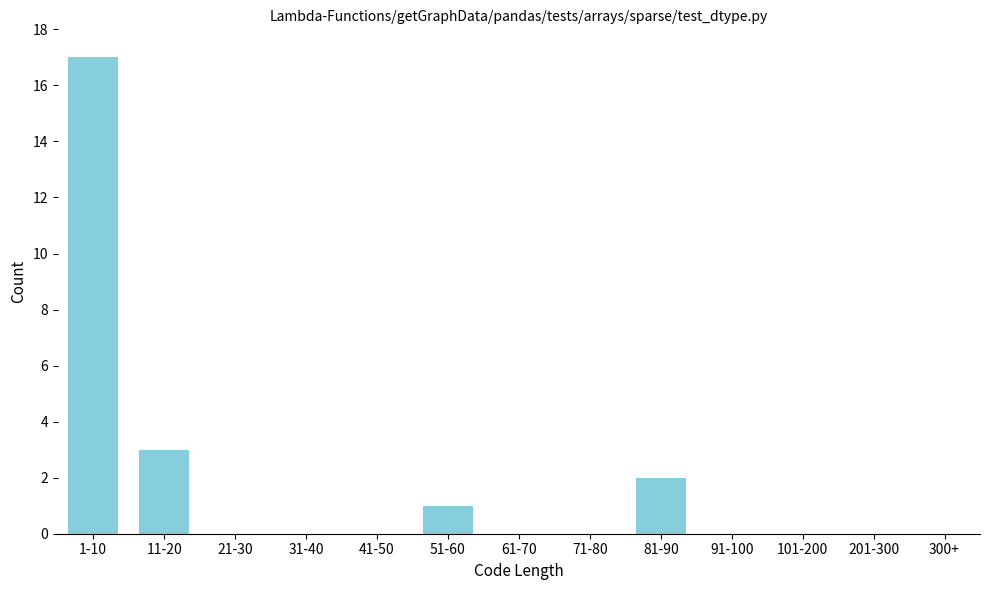

Reading right to left, extract all data points from this chart.

300+=0	201-300=0	101-200=0	91-100=0	81-90=2	71-80=0	61-70=0	51-60=1	41-50=0	31-40=0	21-30=0	11-20=3	1-10=17